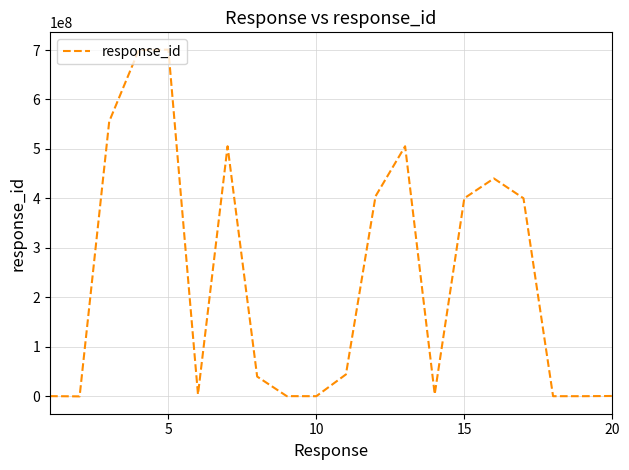

What is the difference between the maximum and minimum values?

700696696